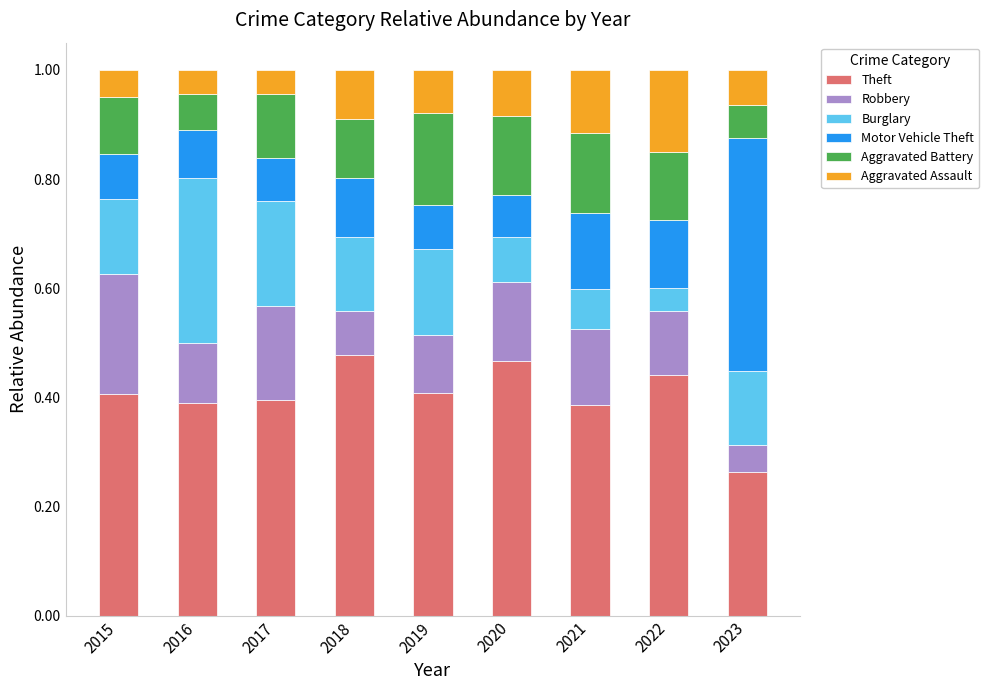

At which label is Theft closest to 0?

2023